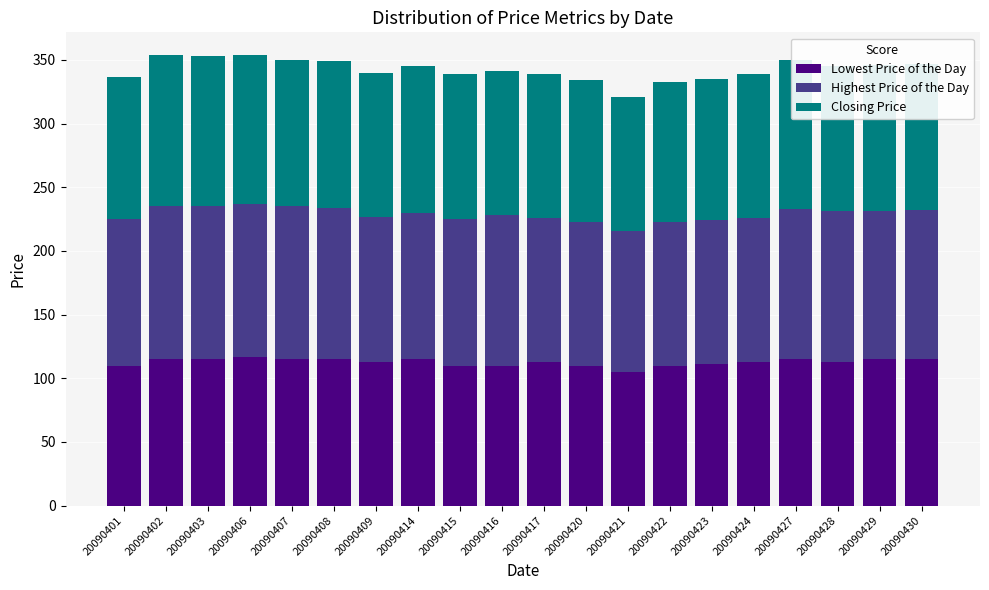

True or false: Lowest Price of the Day has a value of 40 at 20090423.

False